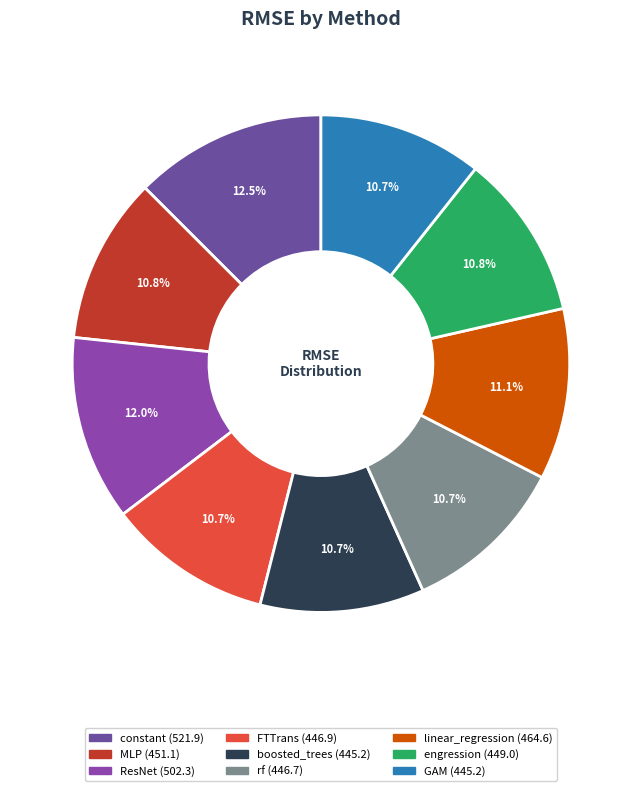

Combined, do linear_regression and constant account for over 50%?

No